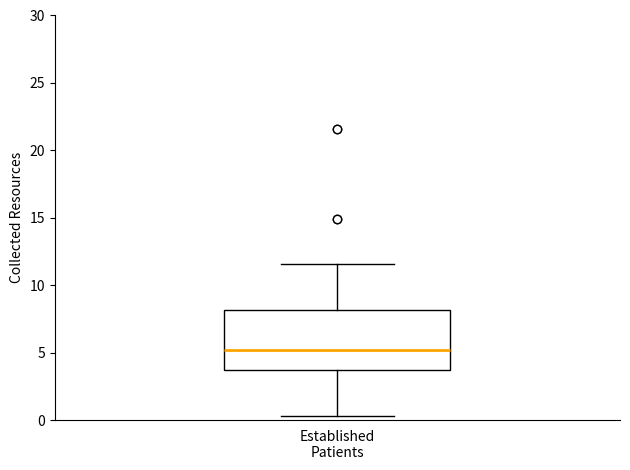

Where is the lower edge of the box for Established Patients on the y-axis? The values are not printed on the chart, so give them approximately, as read against the axis.

3.5